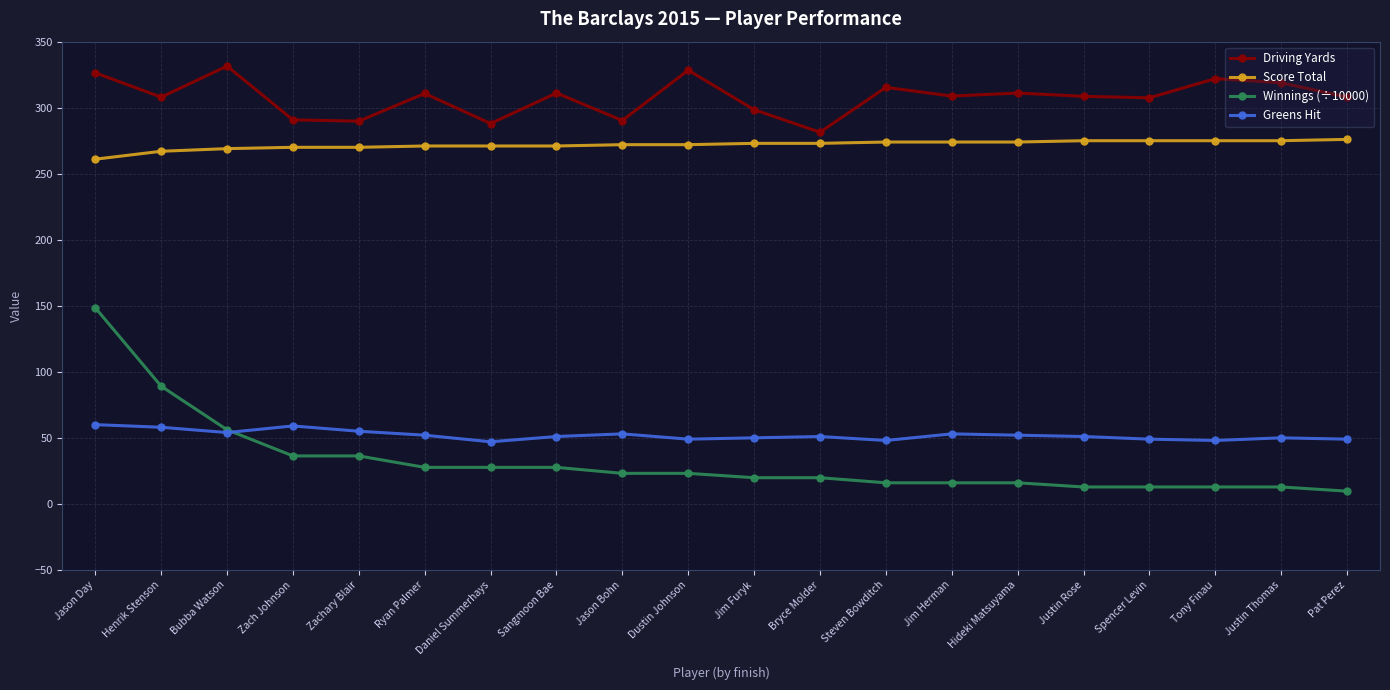

What is the average value of the Greens Hit series?

52.0